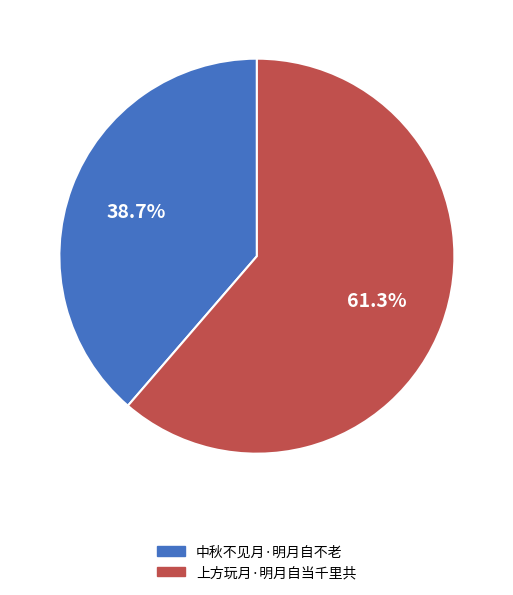

What is the smallest slice in the pie chart?

中秋不见月·明月自不老